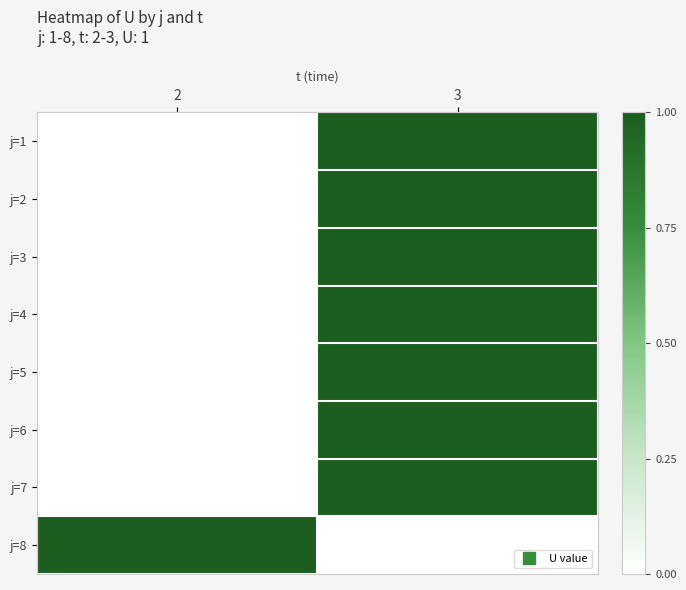

What is the total value across all series at 2?

1